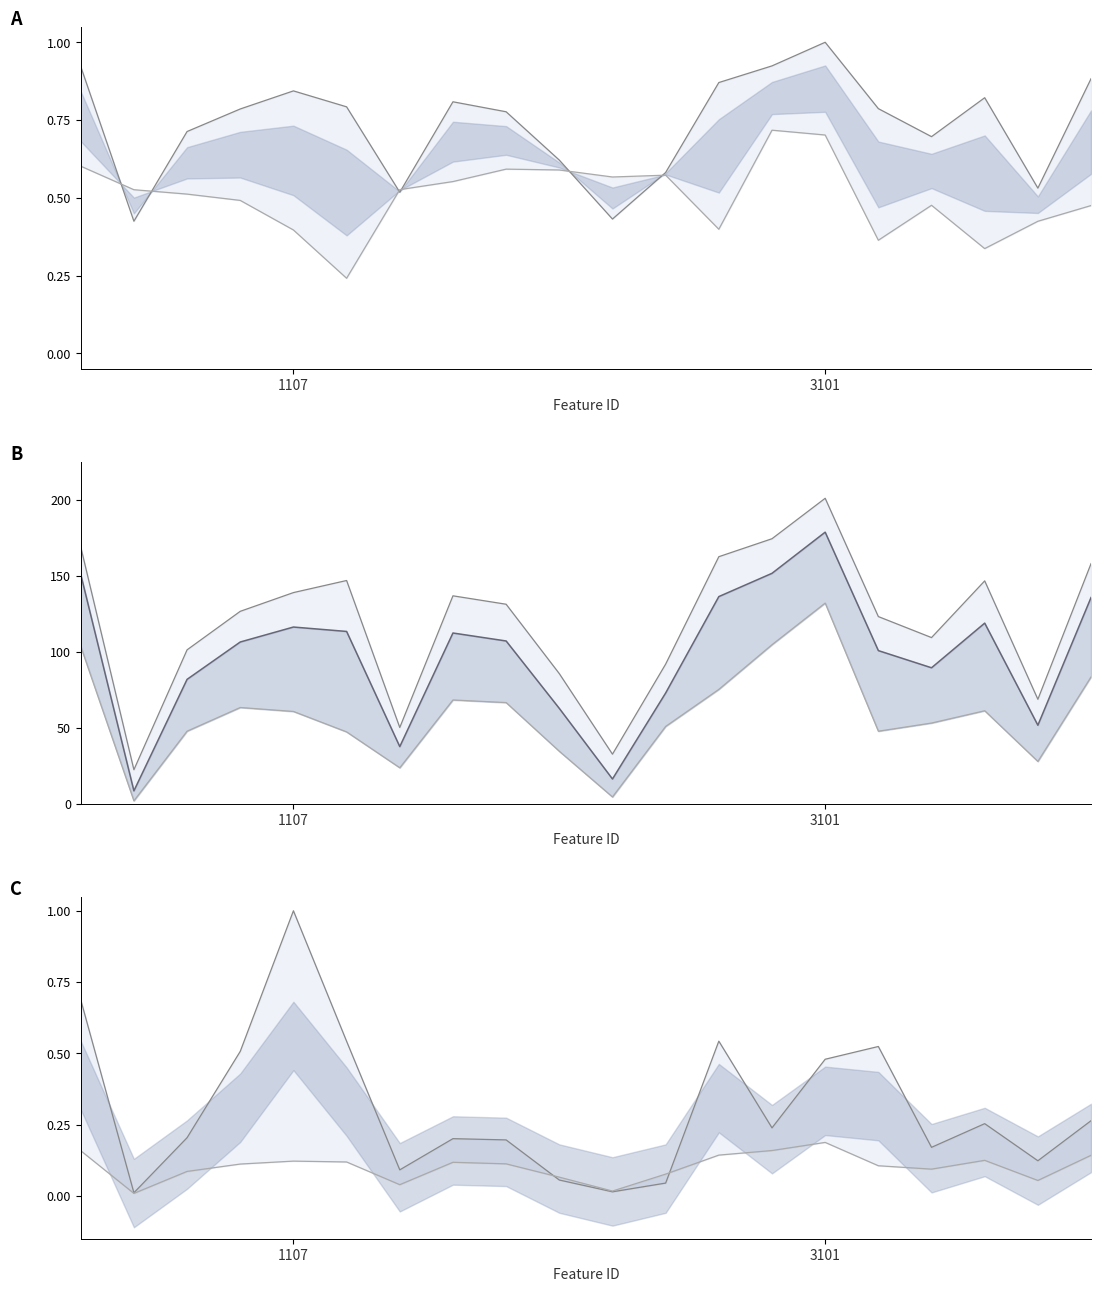

How many categories are shown in the chart?

20